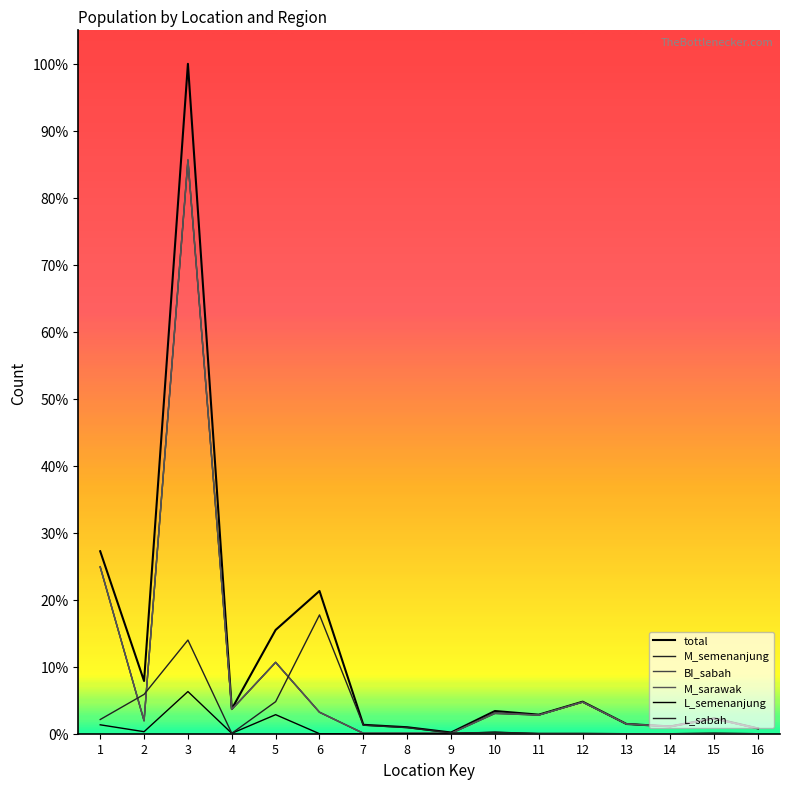

At how many categories does at least one series exceed 702?

1